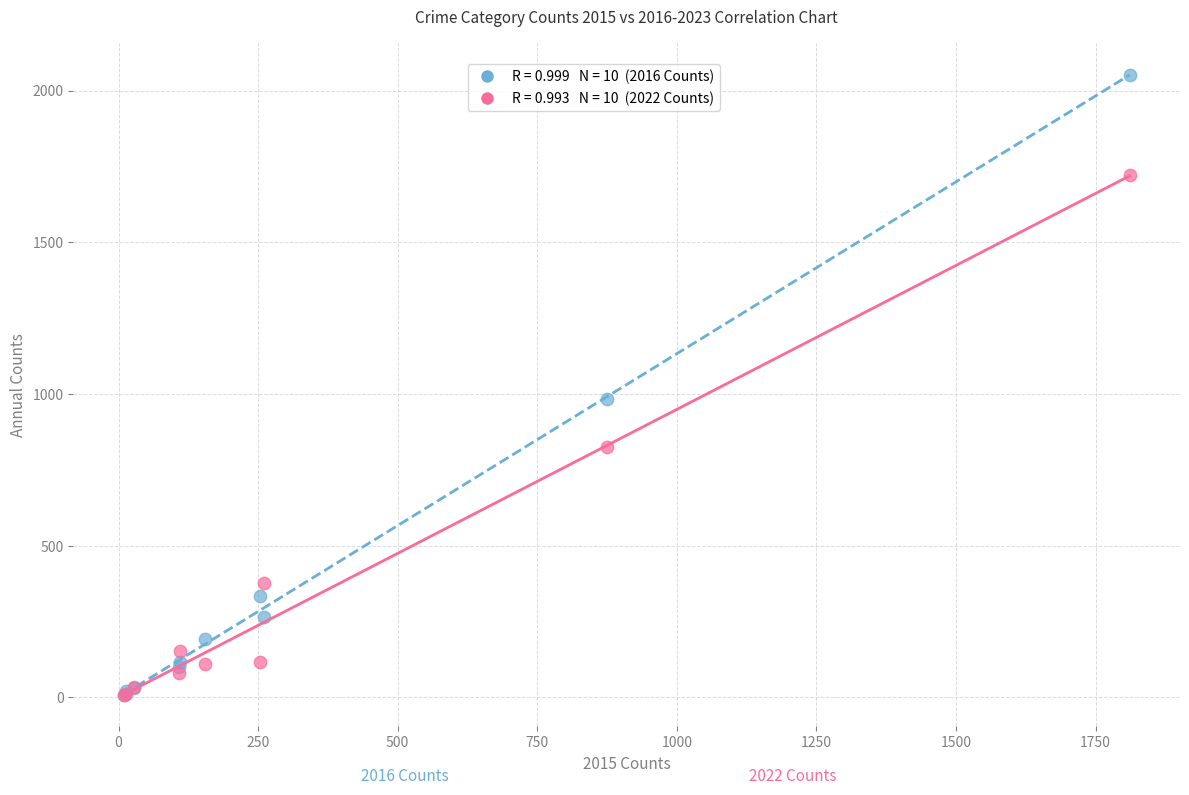

Across all series, what Y value is closest to 1030?

984